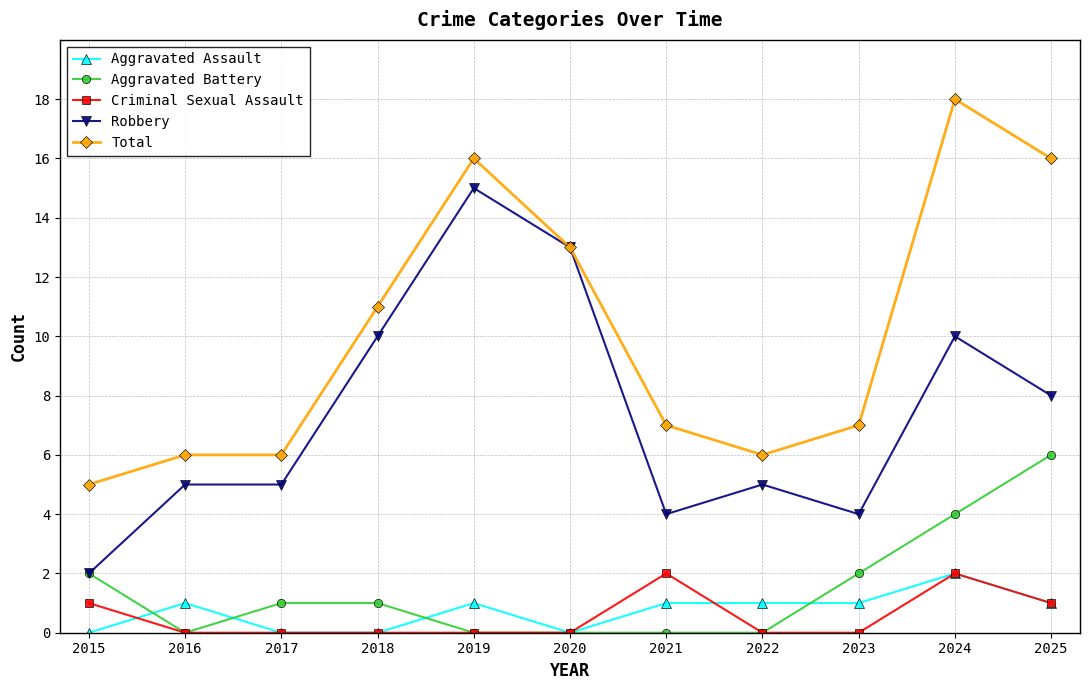

What is the sum of the Robbery values at 2015 and 2025?

10